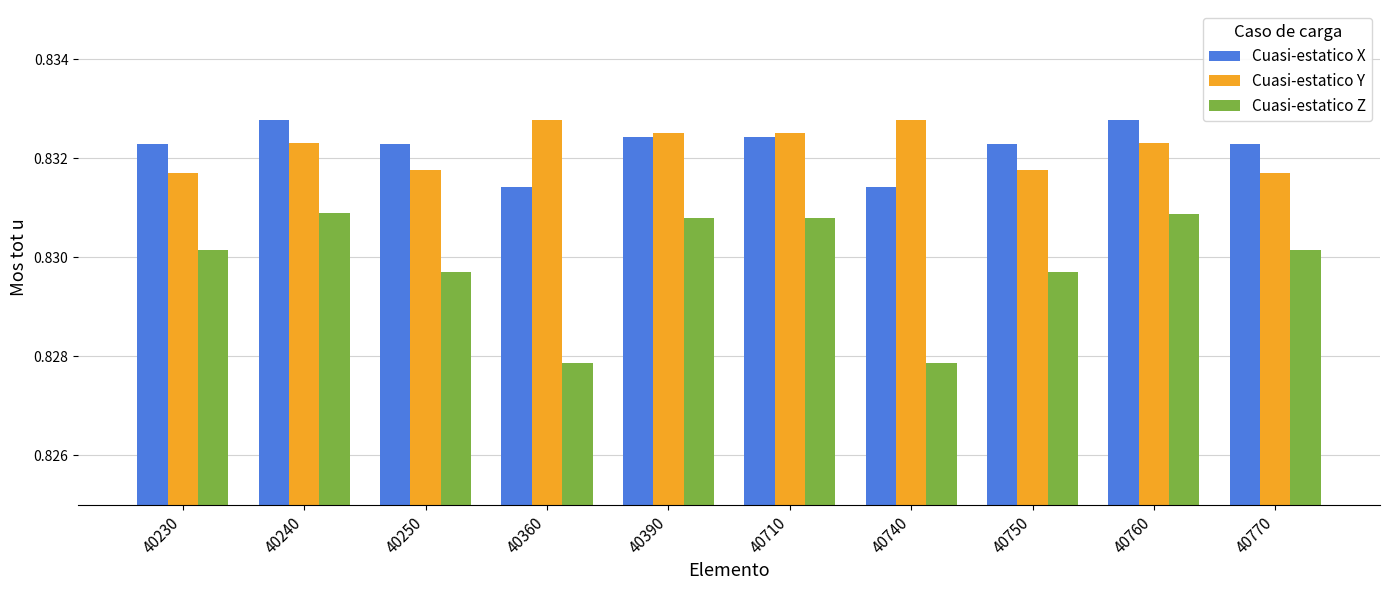

Does the chart contain stacked bars?

No